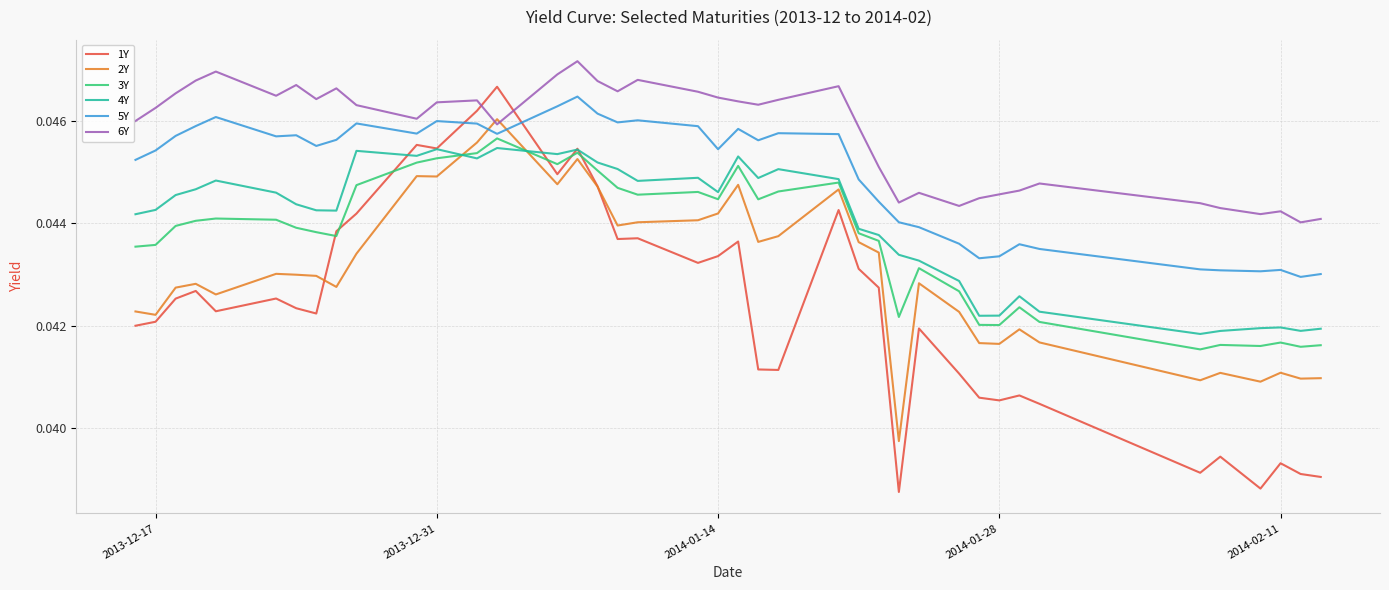

What are all the series names shown in the legend?

1Y, 2Y, 3Y, 4Y, 5Y, 6Y